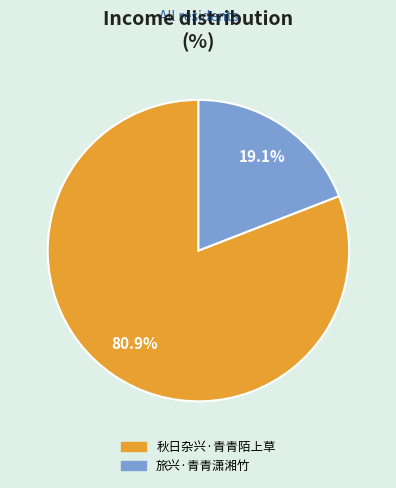

Is it true that 秋日杂兴·青青陌上草 is 88% of the pie?

False